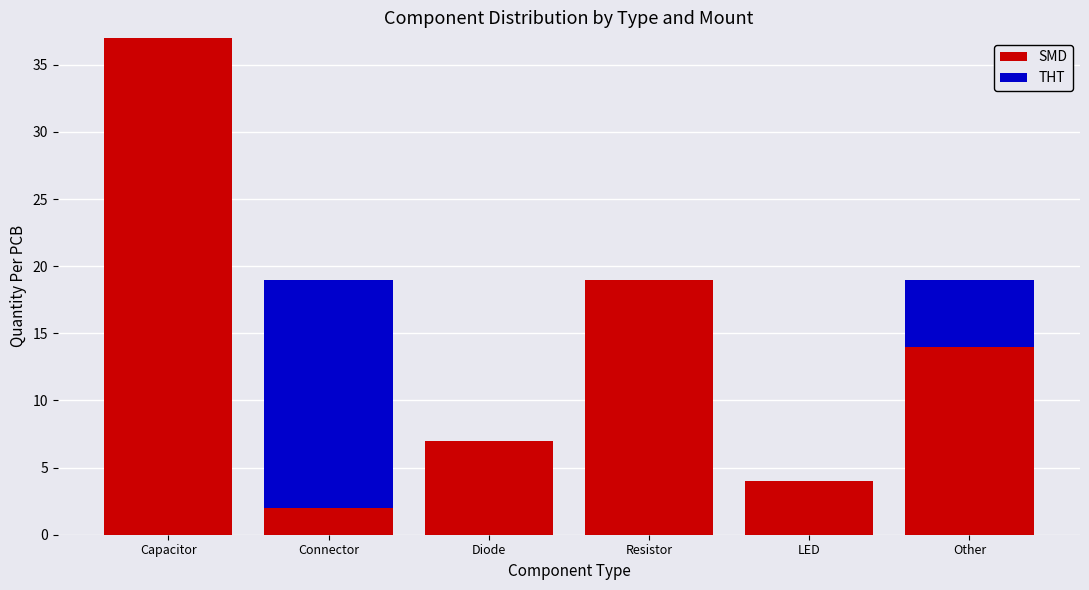

The SMD series shows 34 at Resistor. True or false?

False